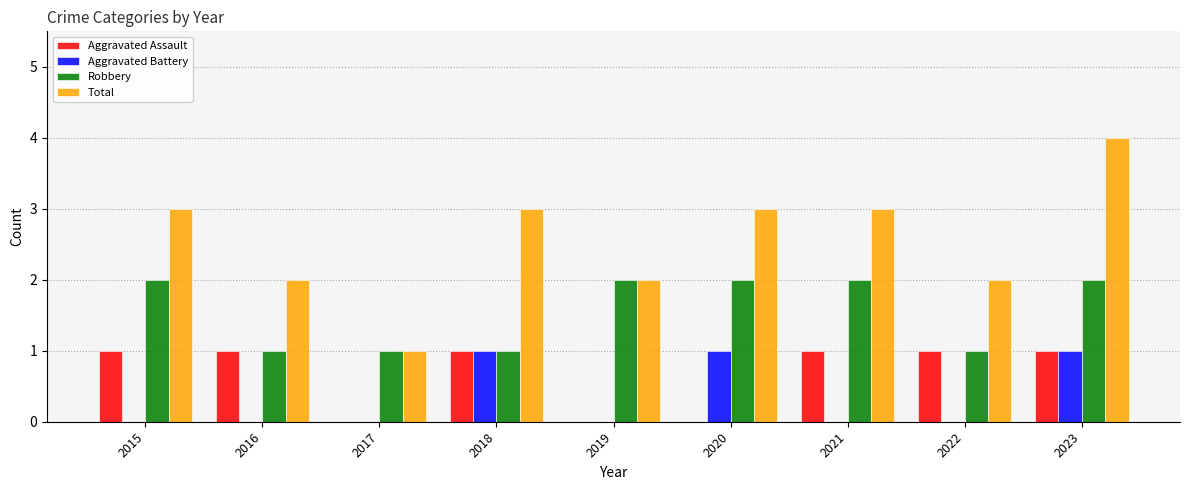

True or false: Aggravated Assault has a value of 1 at 2023.

True